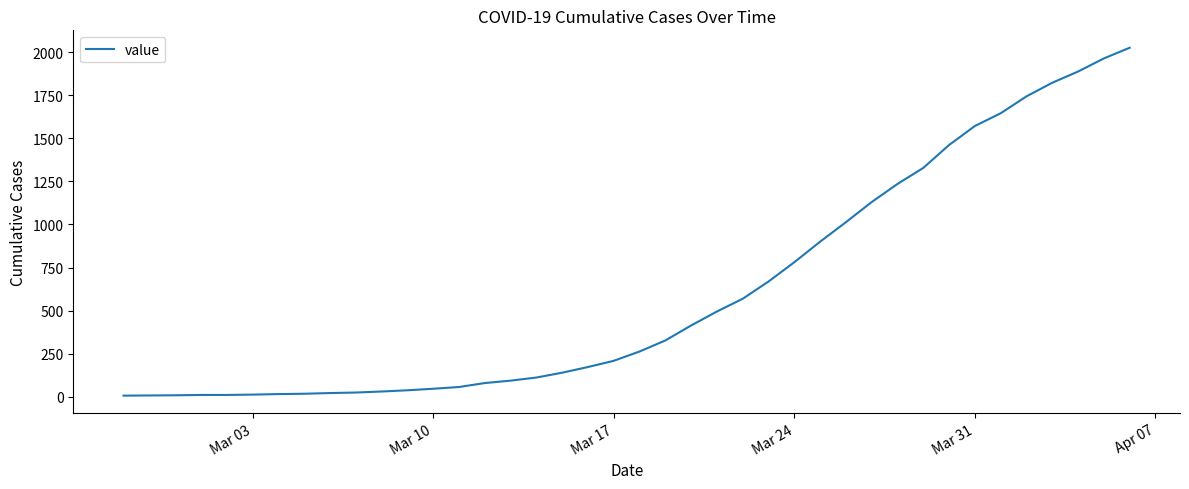

What is the minimum value shown in the chart?

7